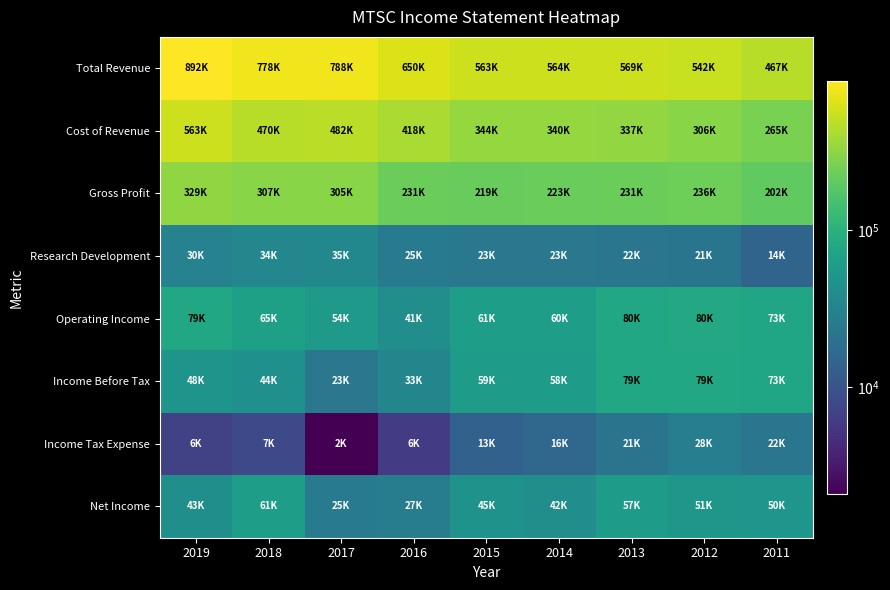

Reading left to right, transcribe all the data shown in this chart.

Total Revenue: 2019=892500	2018=778000	2017=788000	2016=650100	2015=563900	2014=564300	2013=569400	2012=542300	2011=467400
Cost of Revenue: 2019=563500	2018=470900	2017=482500	2016=418700	2015=344300	2014=340700	2013=337500	2012=306100	2011=265400
Gross Profit: 2019=329000	2018=307200	2017=305400	2016=231400	2015=219600	2014=223600	2013=231900	2012=236200	2011=202000
Research Development: 2019=30900	2018=34300	2017=35000	2016=25300	2015=23700	2014=23800	2013=22800	2012=21900	2011=14800
Operating Income: 2019=79700	2018=65200	2017=54800	2016=41800	2015=61500	2014=60300	2013=80000	2012=80500	2011=73200
Income Before Tax: 2019=48600	2018=44200	2017=23000	2016=33500	2015=59200	2014=58400	2013=79300	2012=79800	2011=73300
Income Tax Expense: 2019=6800	2018=7900	2017=2100	2016=6000	2015=13700	2014=16400	2013=21400	2012=28200	2011=22400
Net Income: 2019=43100	2018=61300	2017=25100	2016=27500	2015=45500	2014=42000	2013=57800	2012=51600	2011=50900